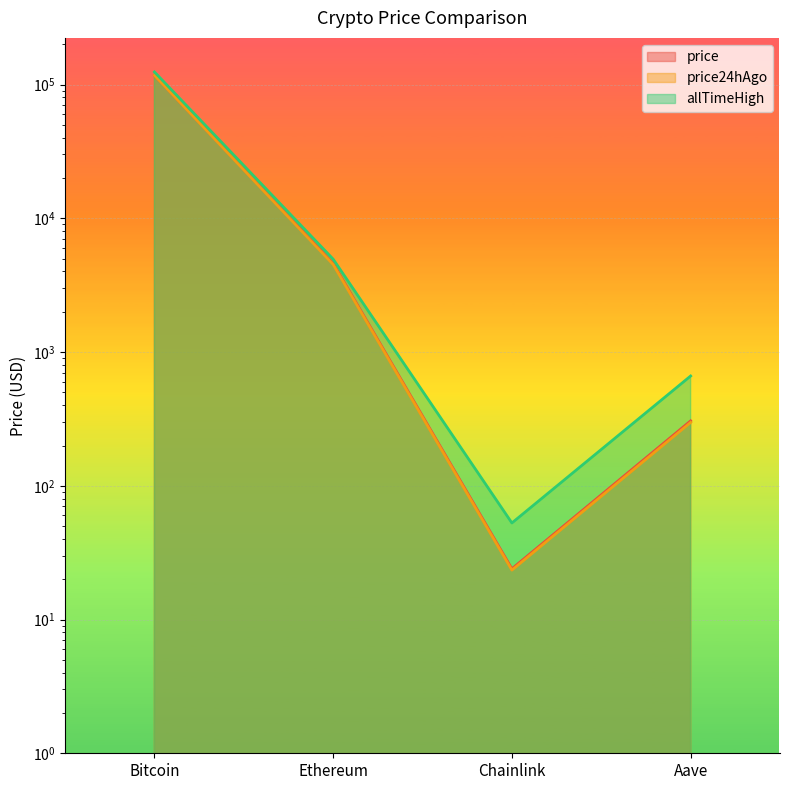

What is the total value across all series at Chainlink?

100.1